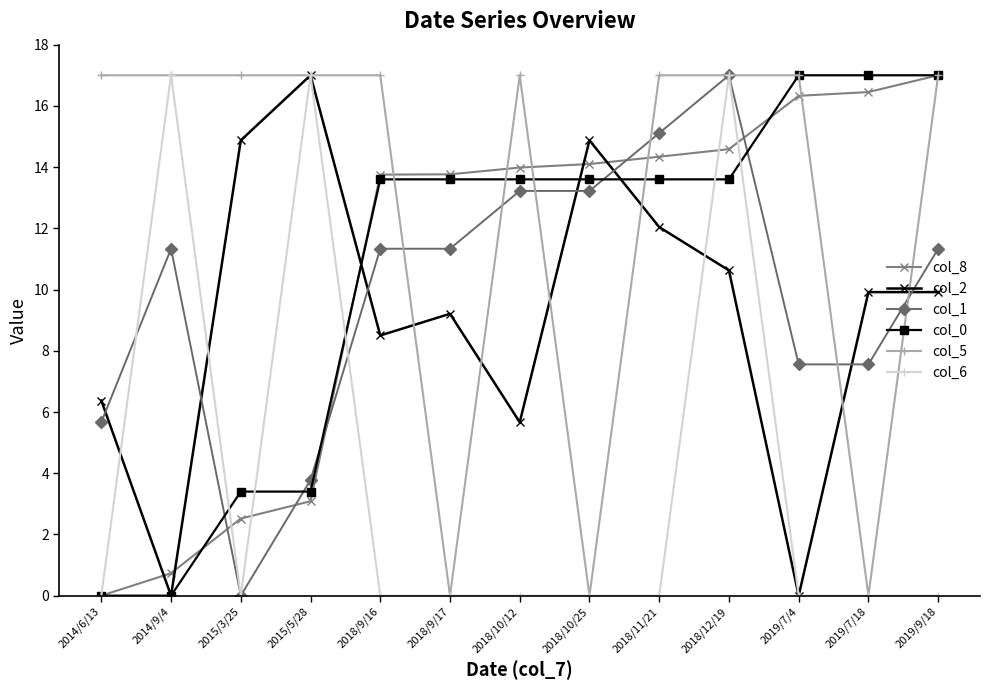

True or false: col_5 and col_8 intersect in this chart.

True